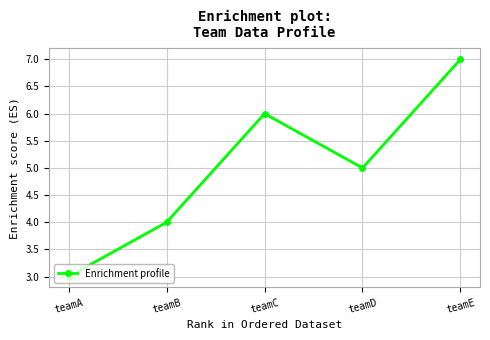

List the labels in order of value, smallest first.

teamA, teamB, teamD, teamC, teamE